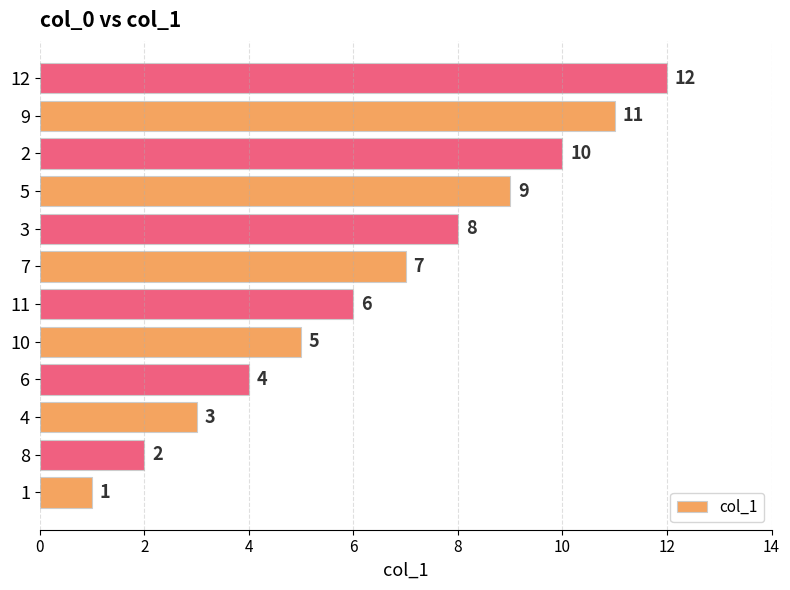

What is the greatest value displayed?

12